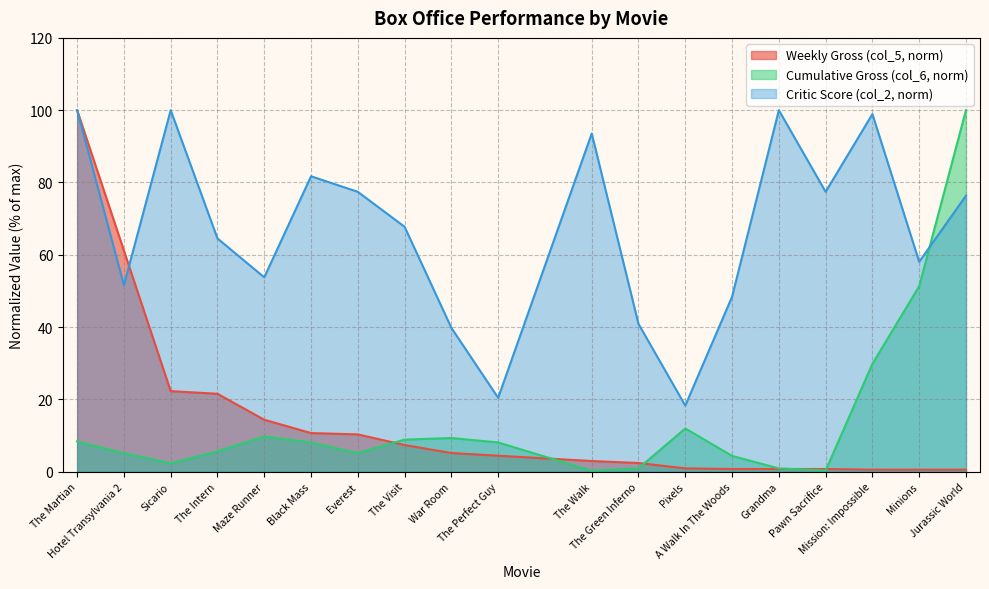

How many intersections are there between col_6 and col_5?

5